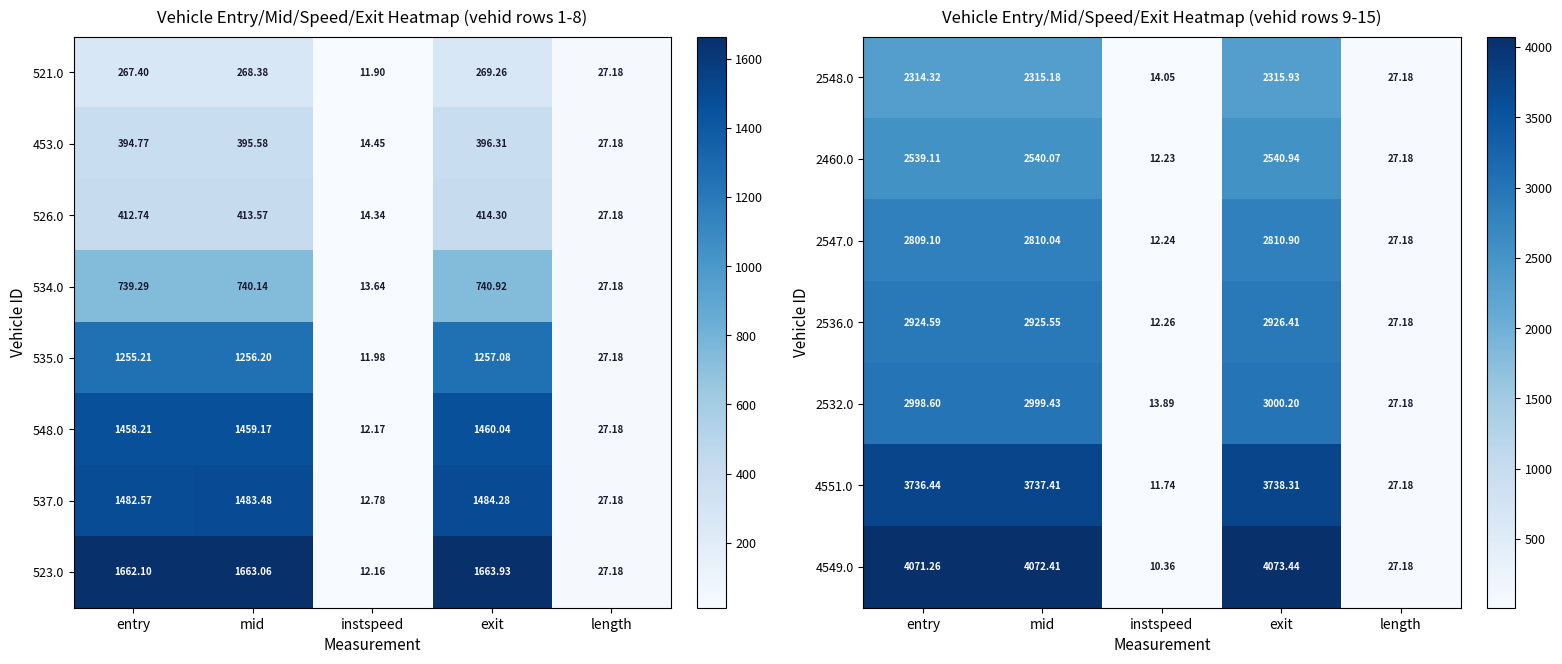

What is the average value of the 2536.0 series?

1763.2